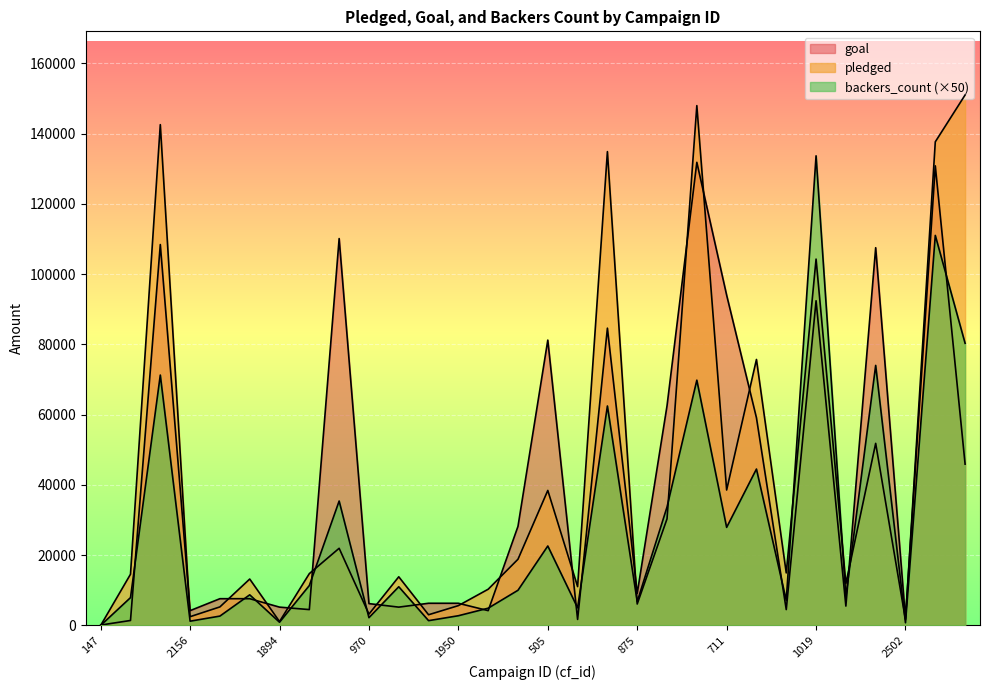

Does the chart display data point markers on the line(s)?

No